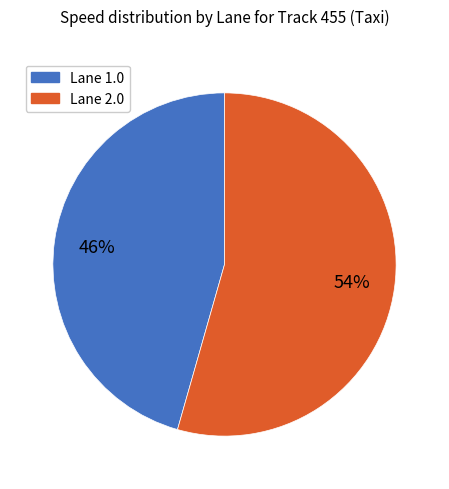

Does Lane 2.0 account for over 50% of the chart?

Yes